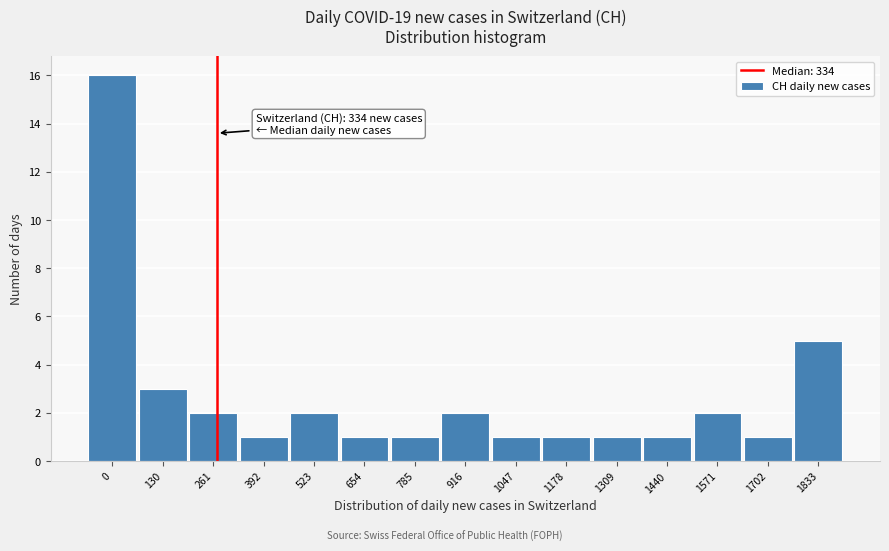

Reading left to right, extract all data points from this chart.

0=16	130=3	261=2	392=1	523=2	654=1	785=1	916=2	1047=1	1178=1	1309=1	1440=1	1571=2	1702=1	1833=5